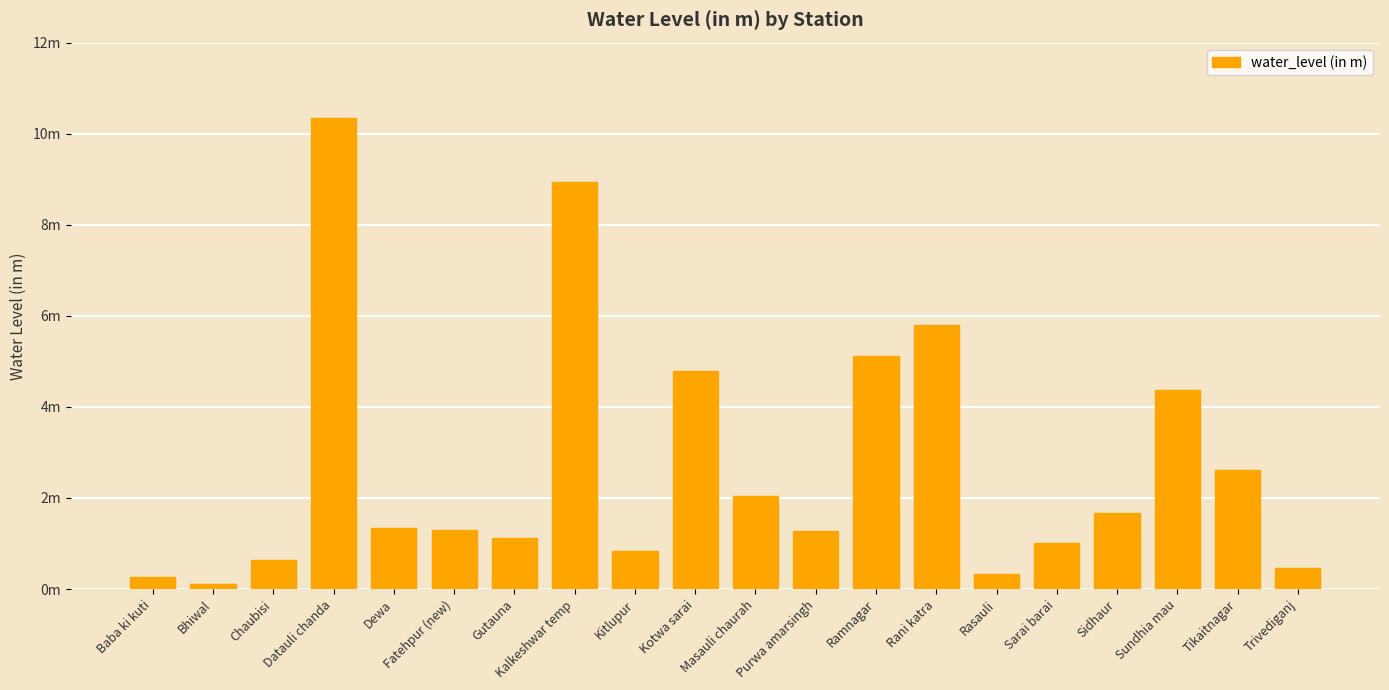

What position from the right is Ramnagar?

8